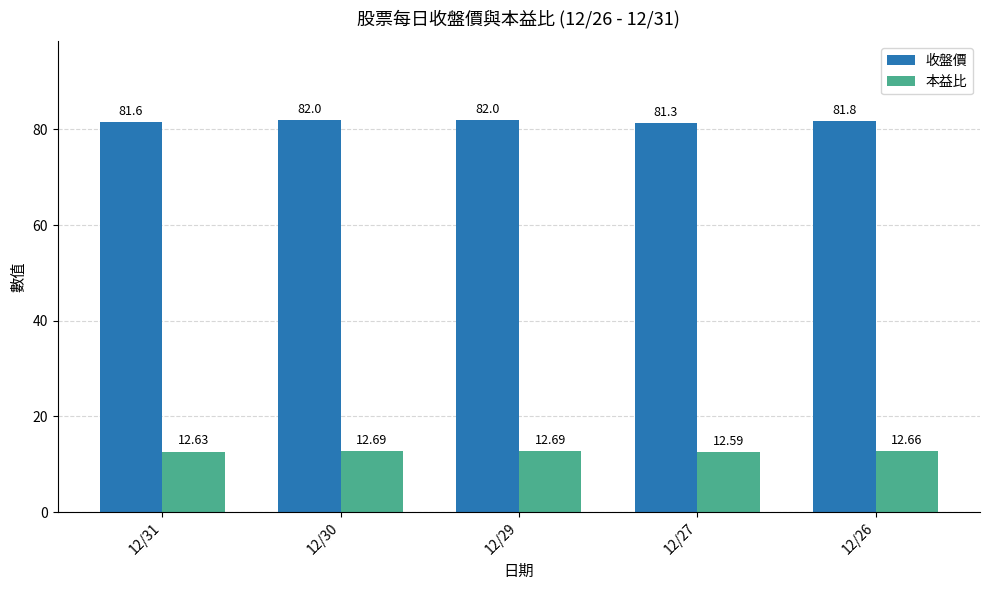

Are the bars horizontal?

No